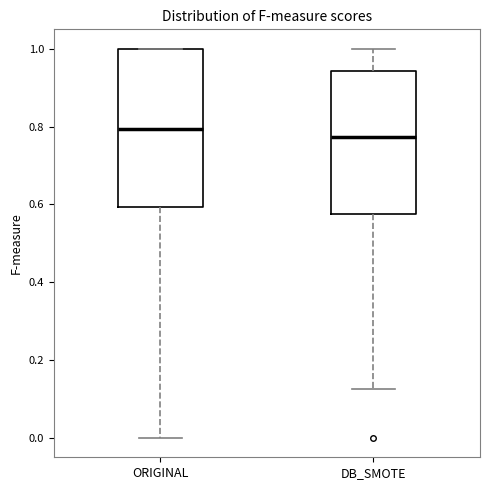

Which box is the tallest, from its lower edge to its upper edge?

ORIGINAL